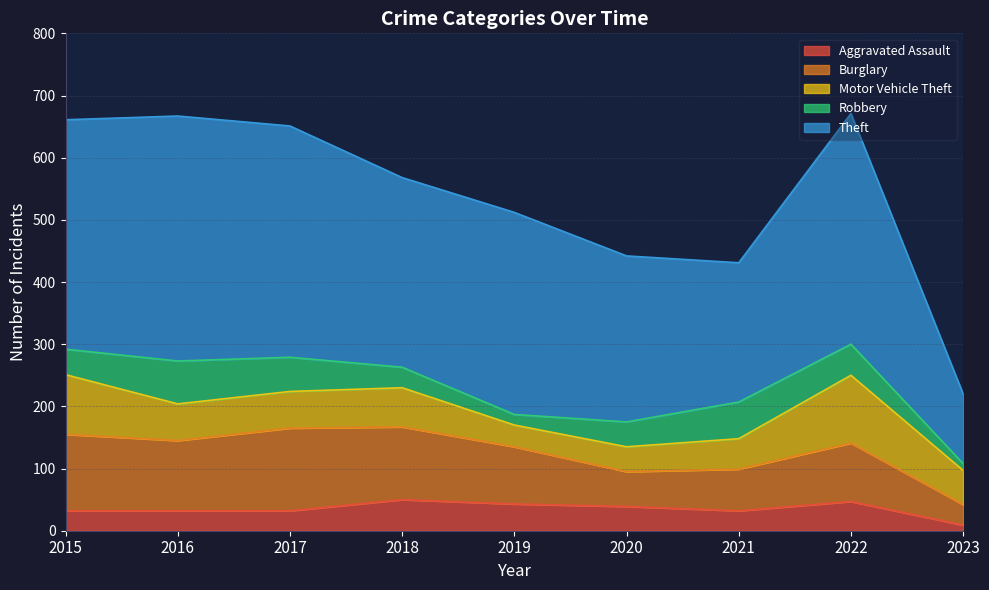

List the labels in order of Motor Vehicle Theft value, largest first.

2022, 2015, 2018, 2016, 2017, 2023, 2021, 2020, 2019